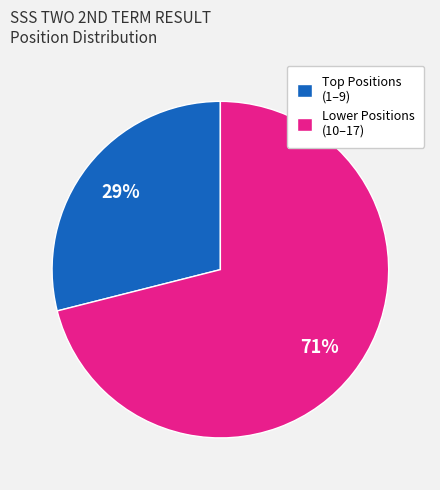

Rank the categories by value from lowest to highest.

Top Positions (1–9), Lower Positions (10–17)